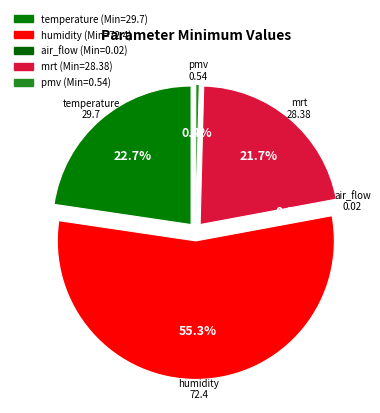

Does humidity represent more than half of the total?

Yes